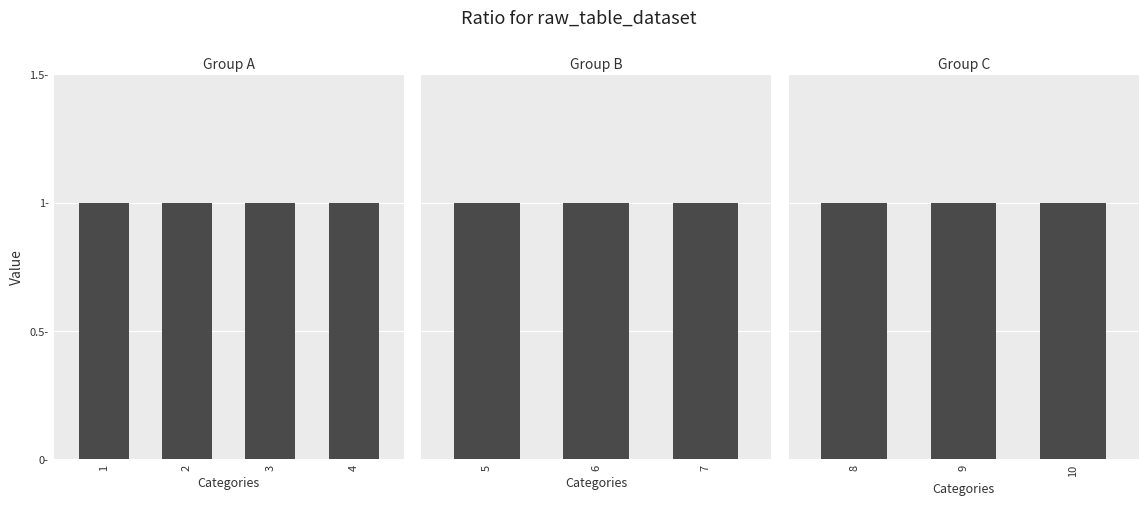

Which category has the lowest value in the 2 series?

1